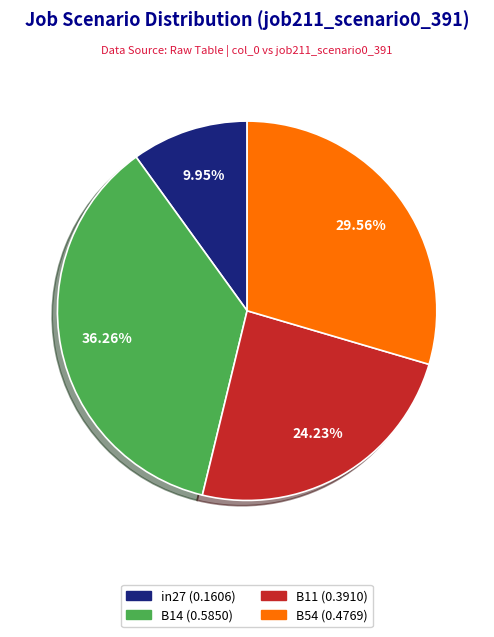

Count the number of slices in the pie.

4